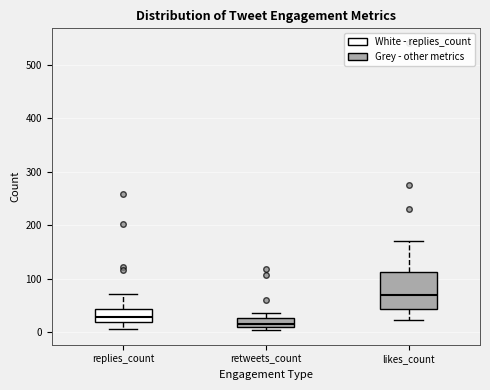

Which box has the highest median line?

likes_count